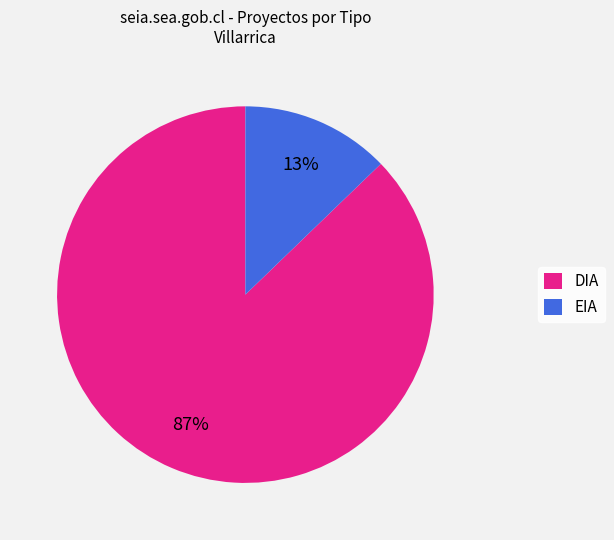

Rank the categories by value from lowest to highest.

EIA, DIA